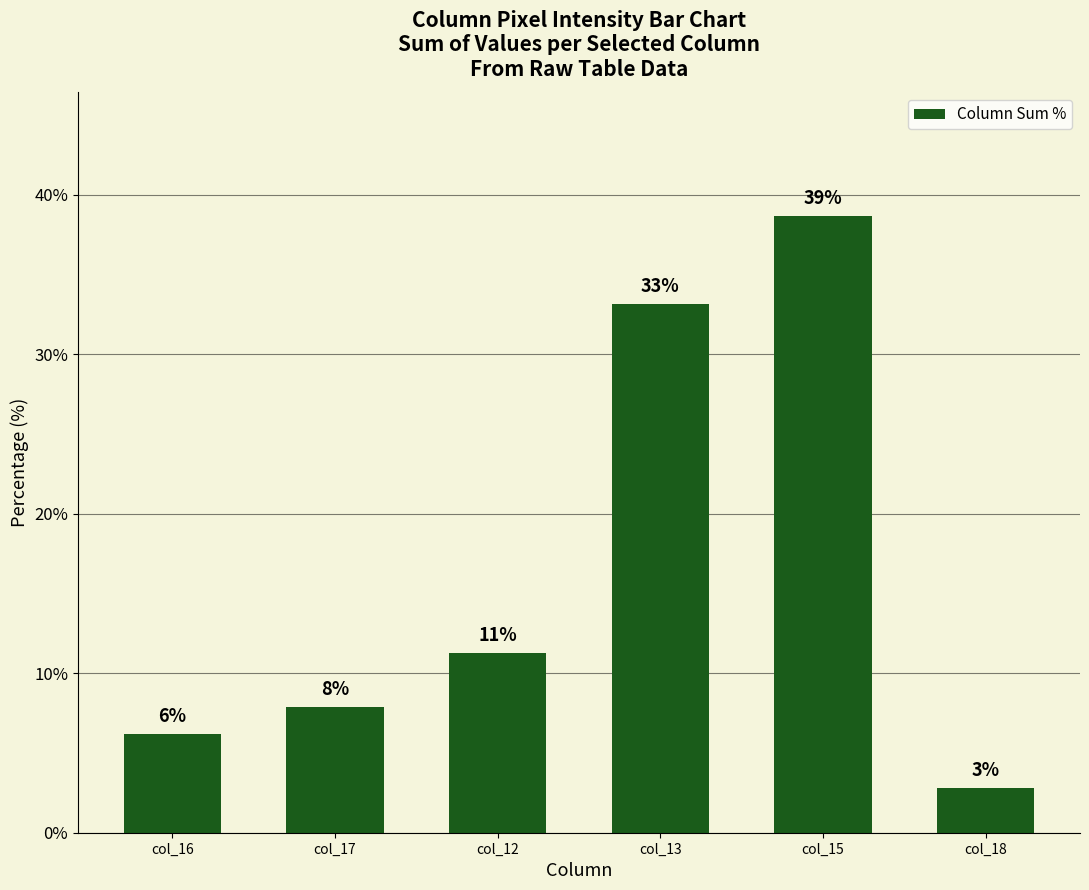

Rank the categories by value from lowest to highest.

col_18, col_16, col_17, col_12, col_13, col_15